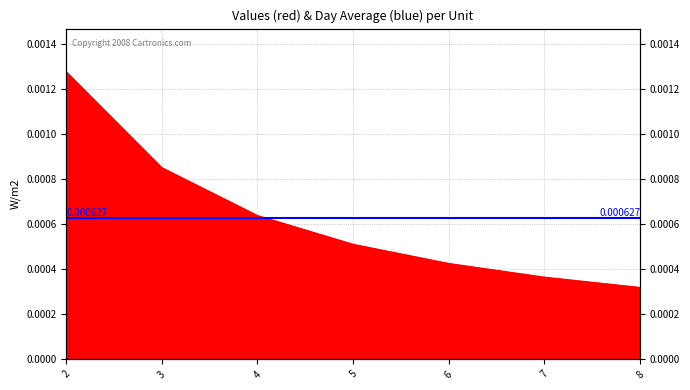

True or false: the data shows 0.0 at 3.

True